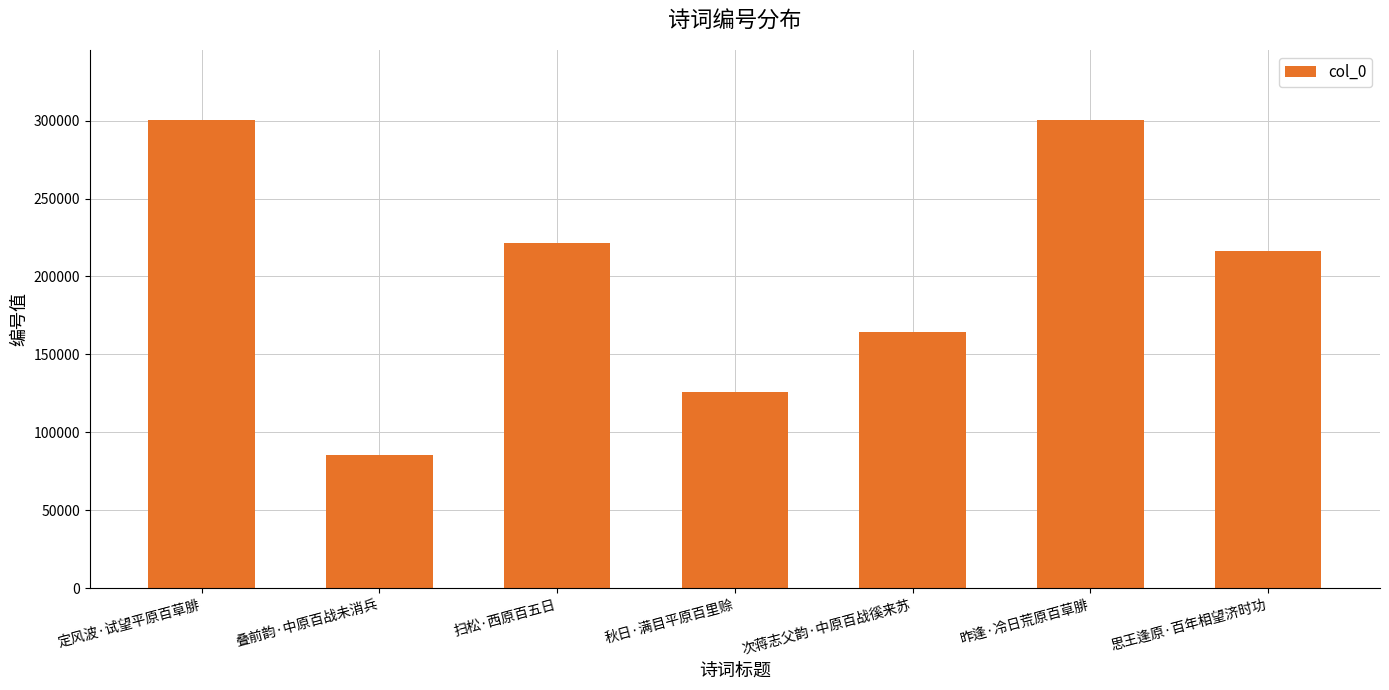

Which category has the lowest value across all series?

叠前韵·中原百战未消兵